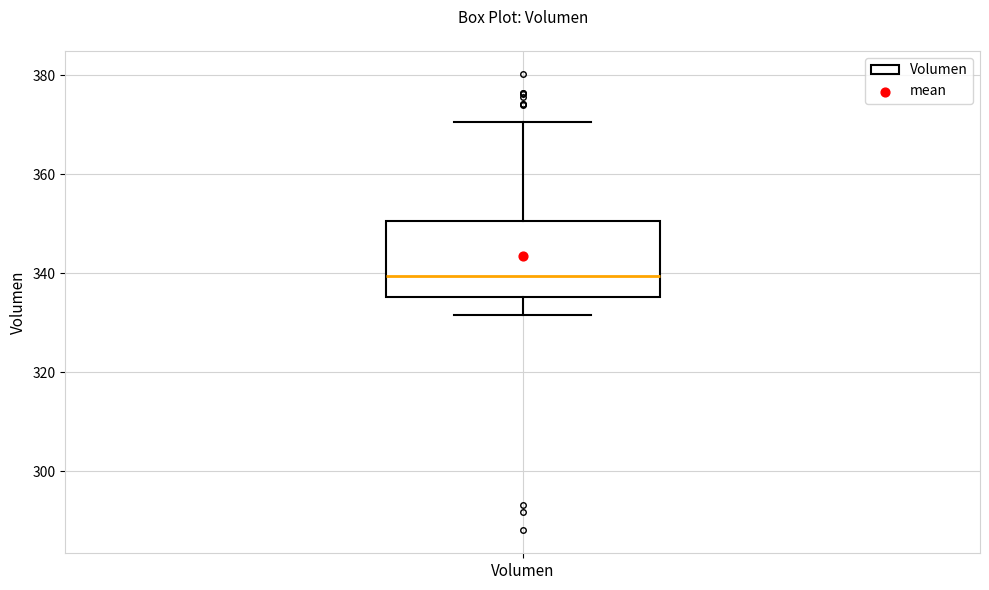

Read this box plot against the y-axis: the position of the median line, the range covered by the box, and the ends of both whiskers. The values are not printed on the chart, so give them approximately, as read against the axis.

median 340, box 336 to 350, whiskers 332 to 370